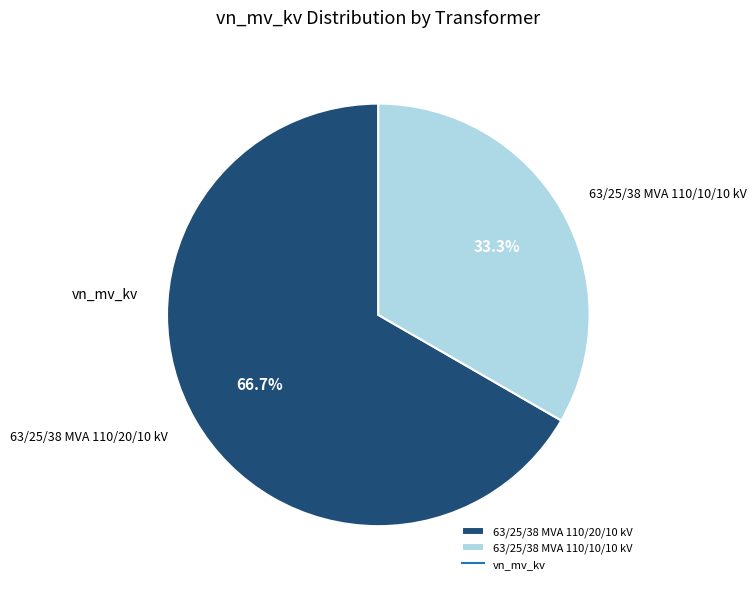

Which has a higher value, 63/25/38 MVA 110/10/10 kV or 63/25/38 MVA 110/20/10 kV?

63/25/38 MVA 110/20/10 kV